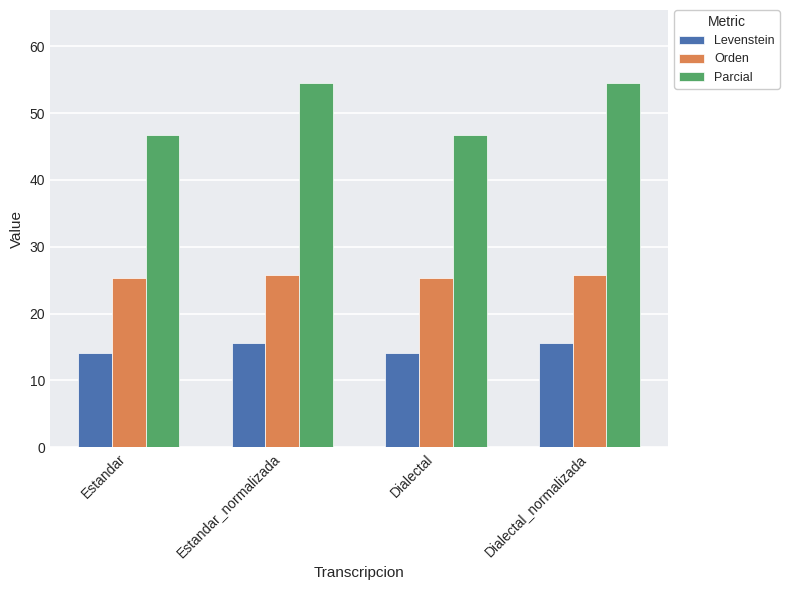

Between Estandar_normalizada and Dialectal, which series saw the biggest shift?

Parcial